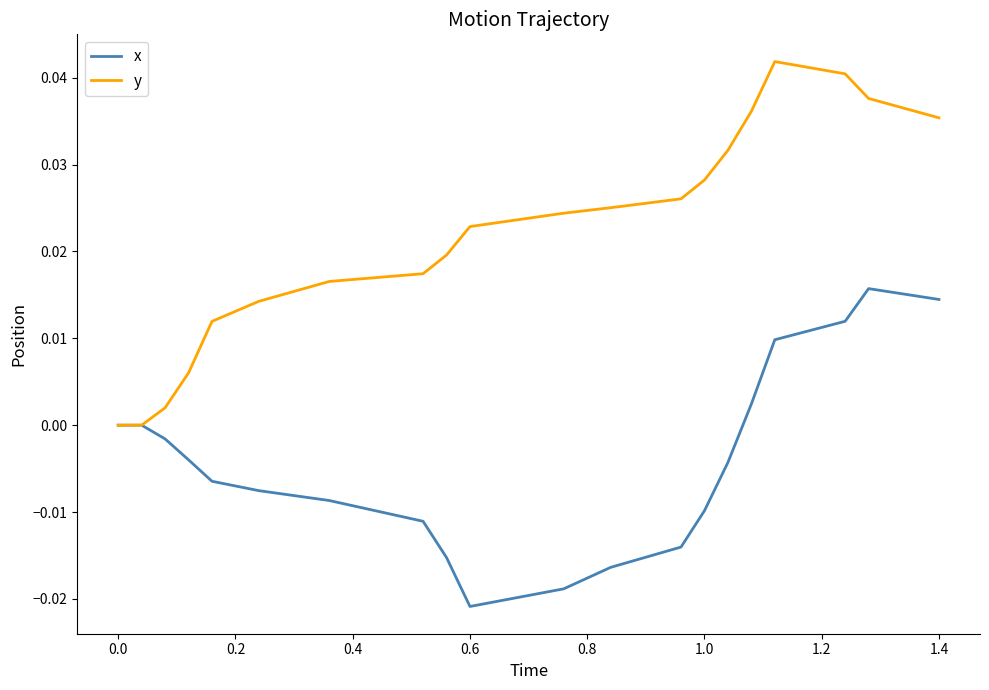

Which series has the widest spread of values?

y